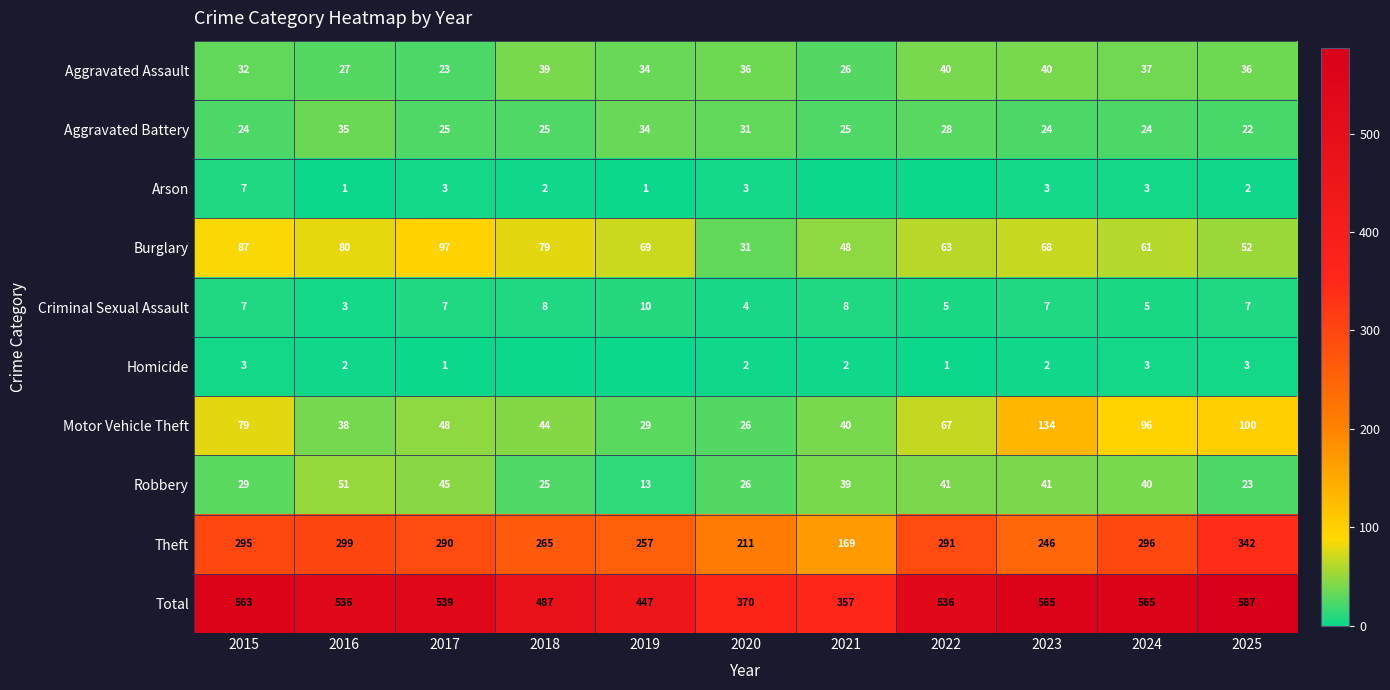

What is the maximum value shown in the chart?

587